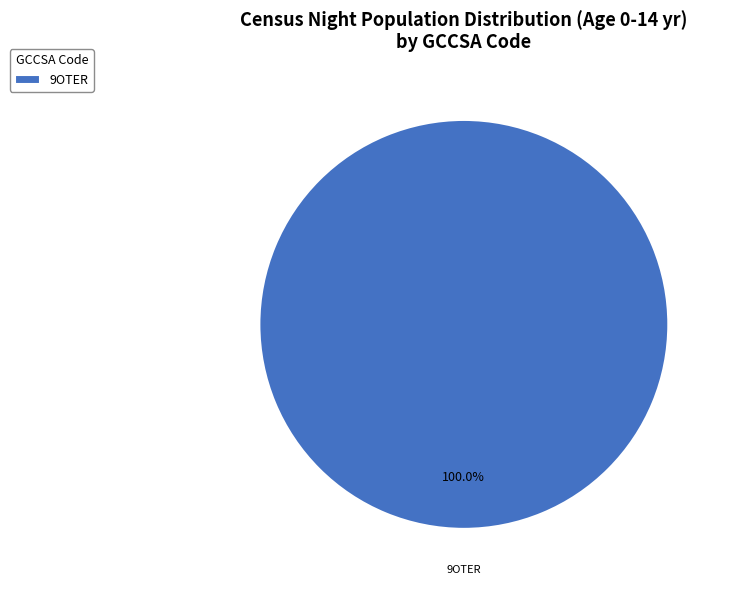

Count the number of slices in the pie.

1